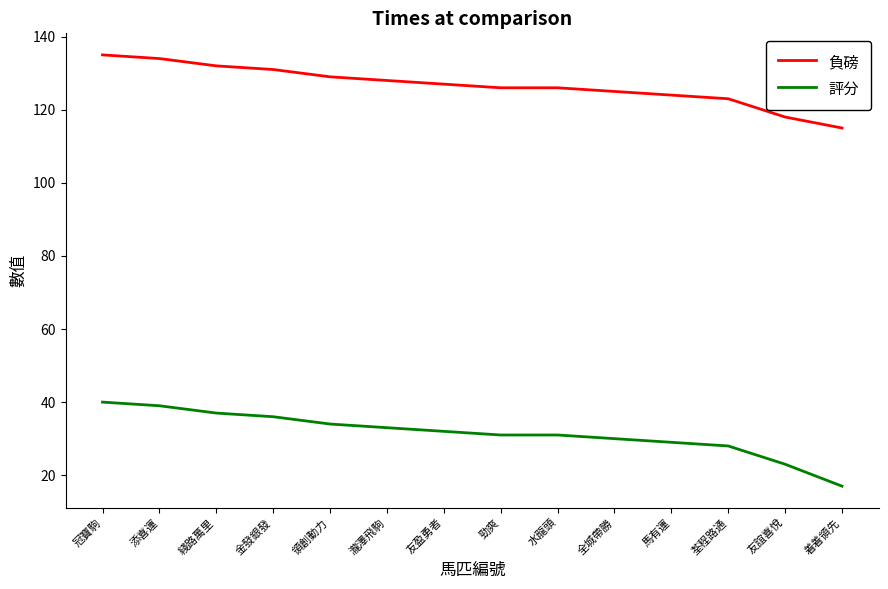

What is the sum of all 負磅 values?

1773